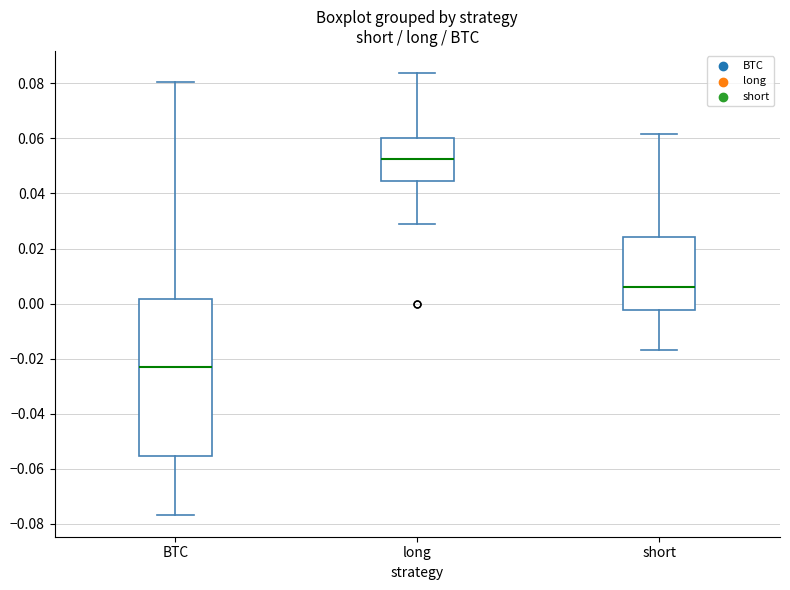

Which box has the highest median line?

long